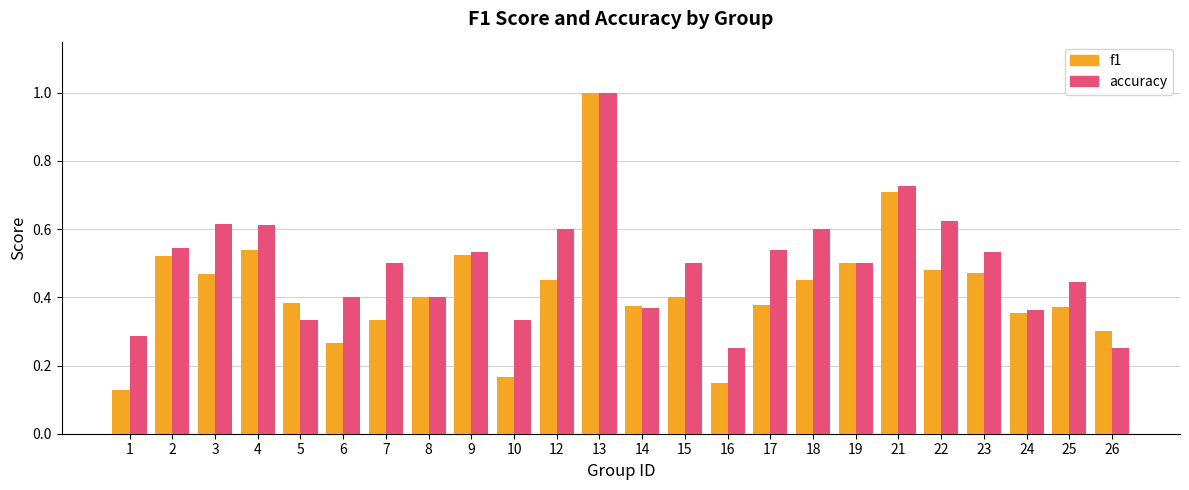

Is the value of accuracy at 9 greater than the value of f1 at 19?

Yes